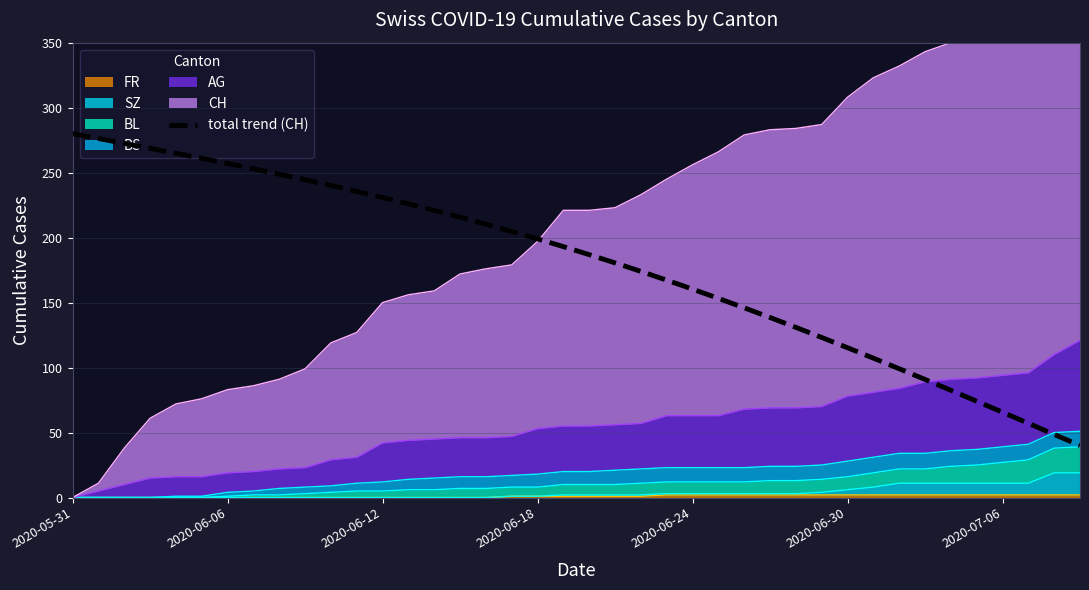

At which label does the data first exceed 193?

2020-05-31